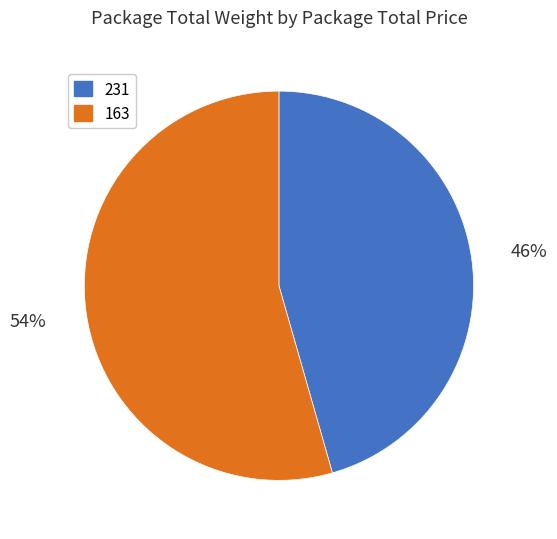

To the nearest percent, what is the average slice percentage?

50%